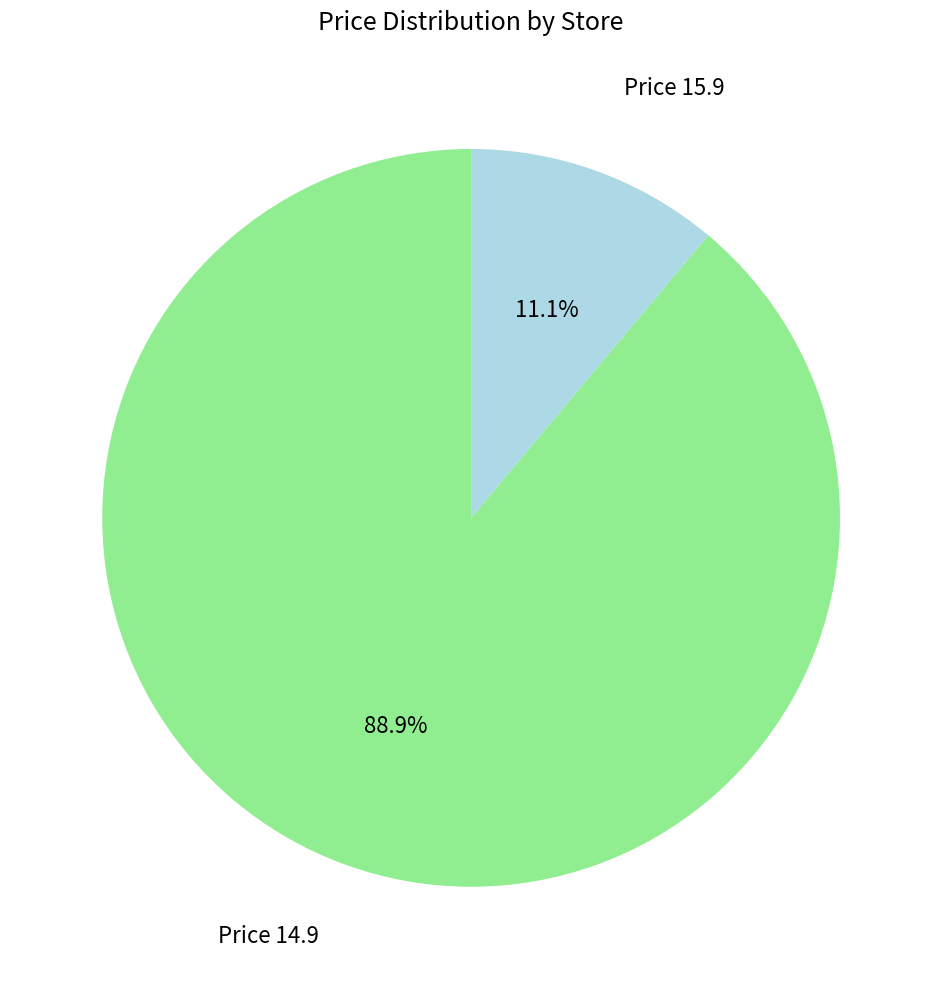

Does any single category account for the majority?

Yes